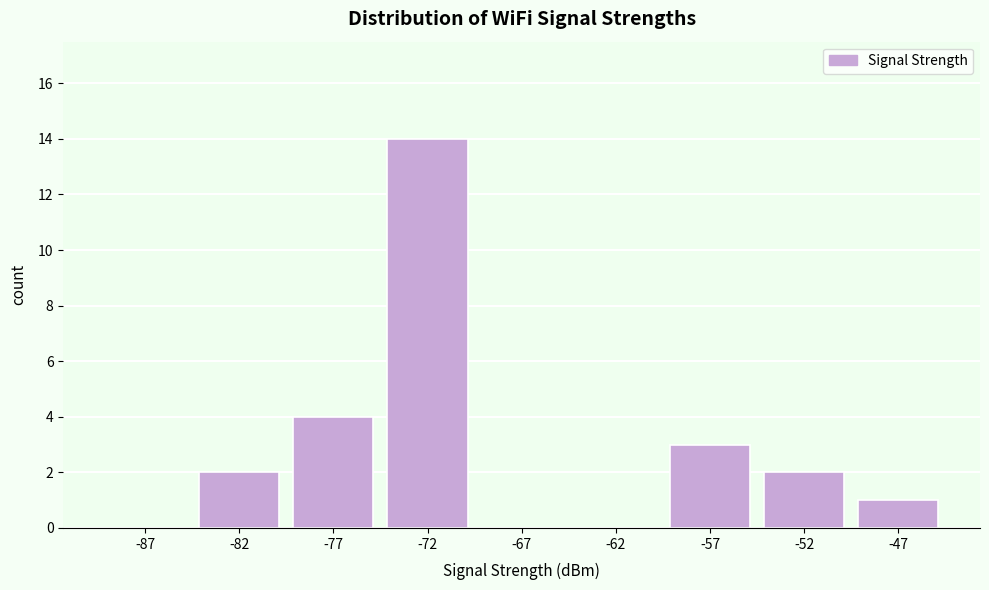

Reading right to left, list all the values displayed in this chart.

-47=1	-52=2	-57=3	-62=0	-67=0	-72=14	-77=4	-82=2	-87=0